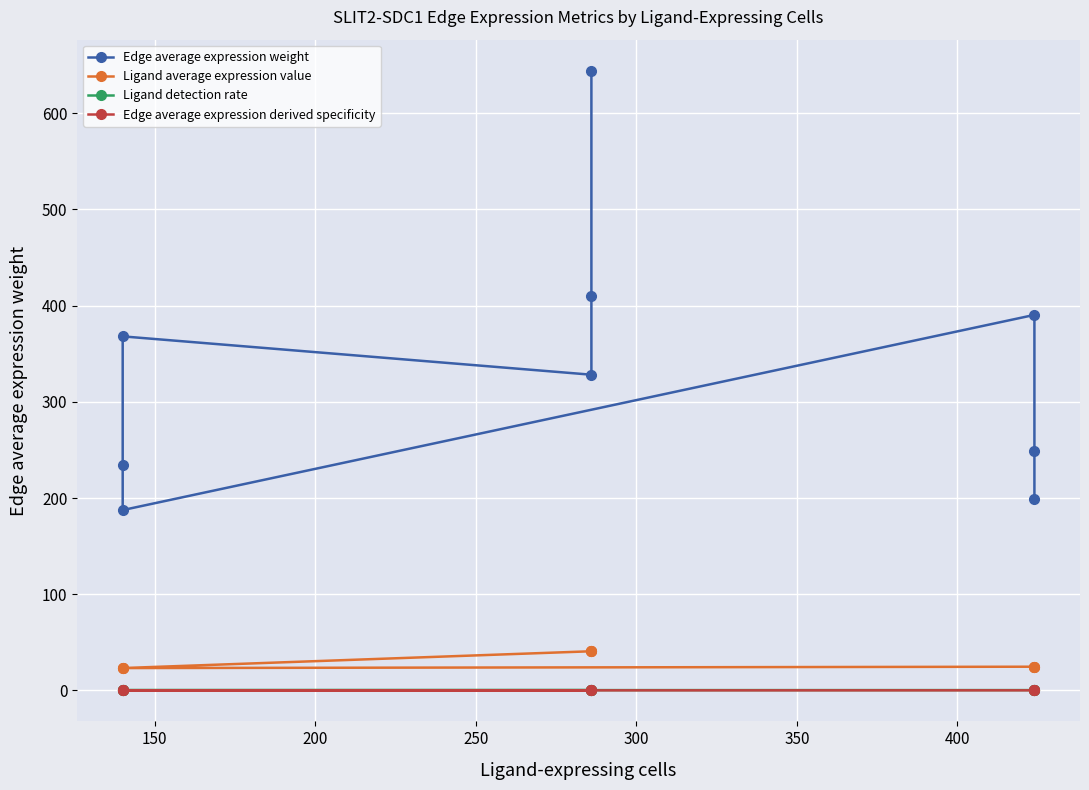

True or false: Ligand detection rate has a value of 0.1 at 300.

False